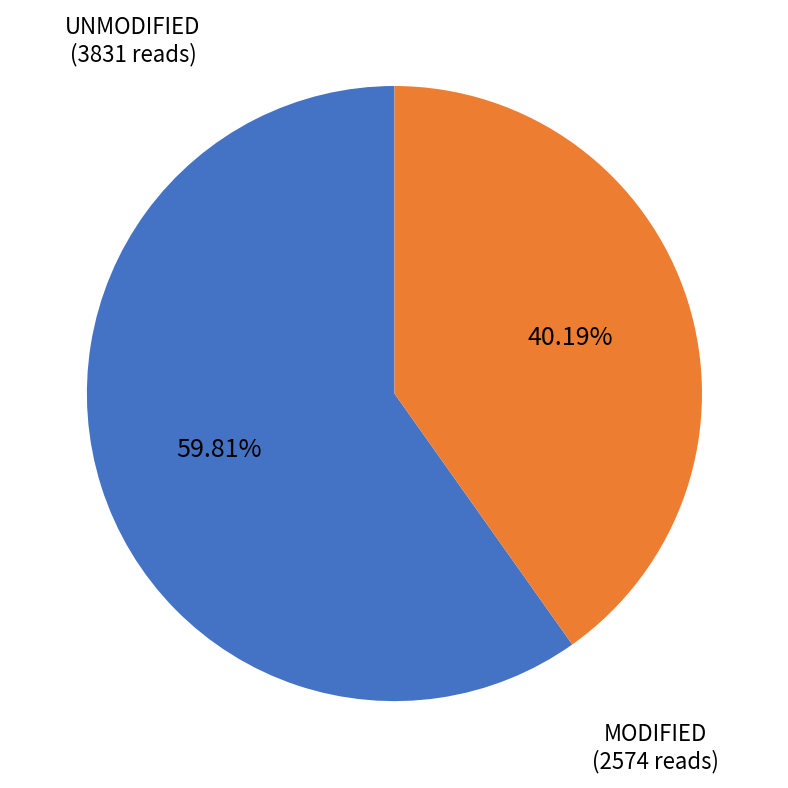

Does any single category account for the majority?

Yes